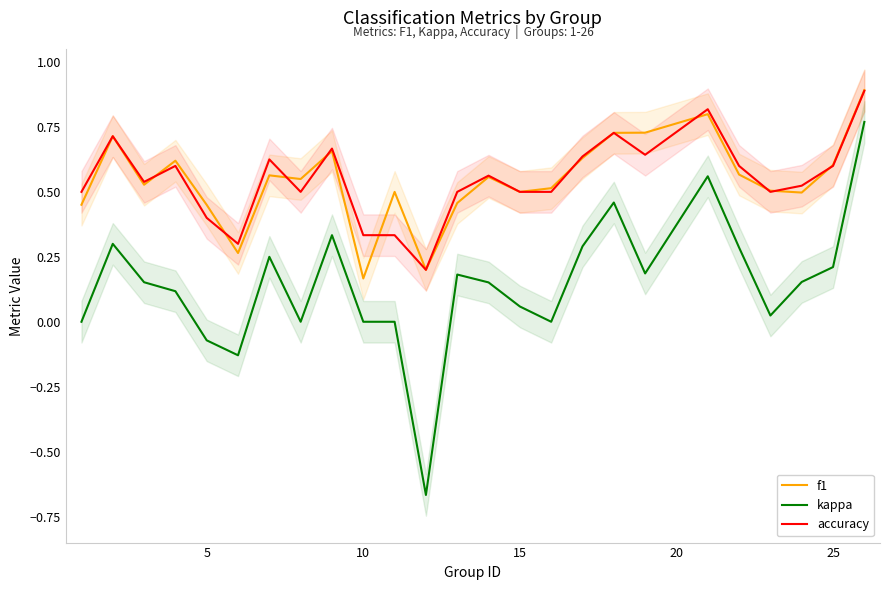

True or false: accuracy and kappa cross at least once.

False